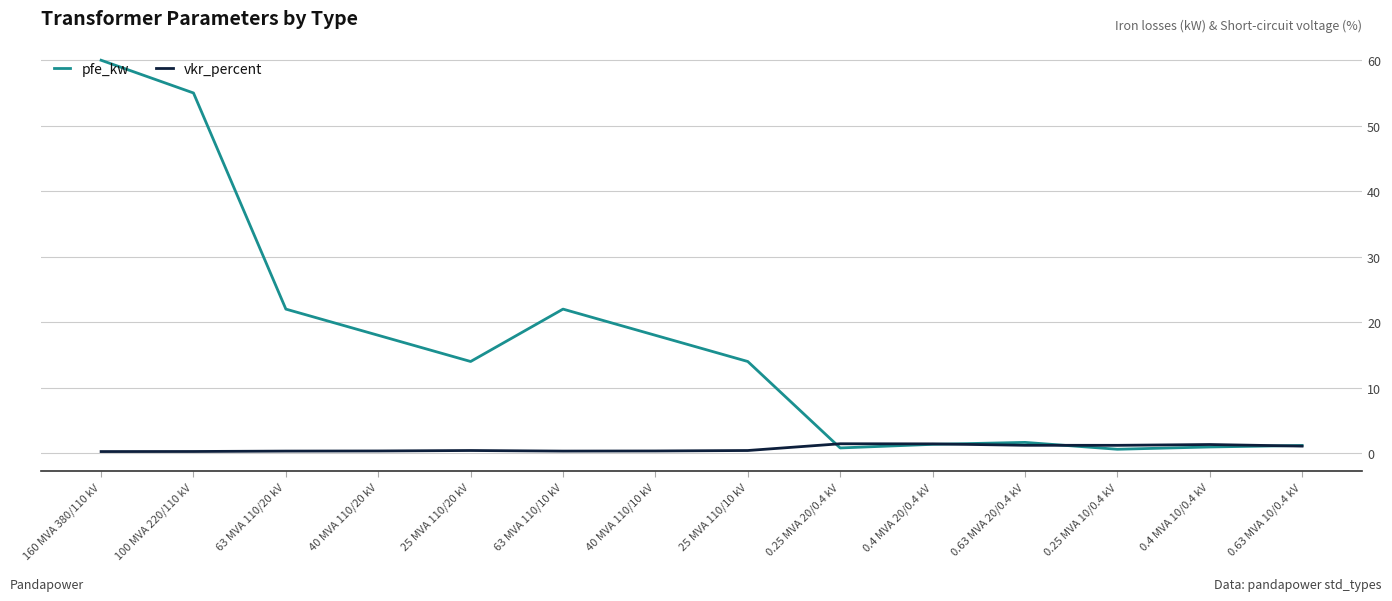

At how many categories does at least one series exceed 6?

8